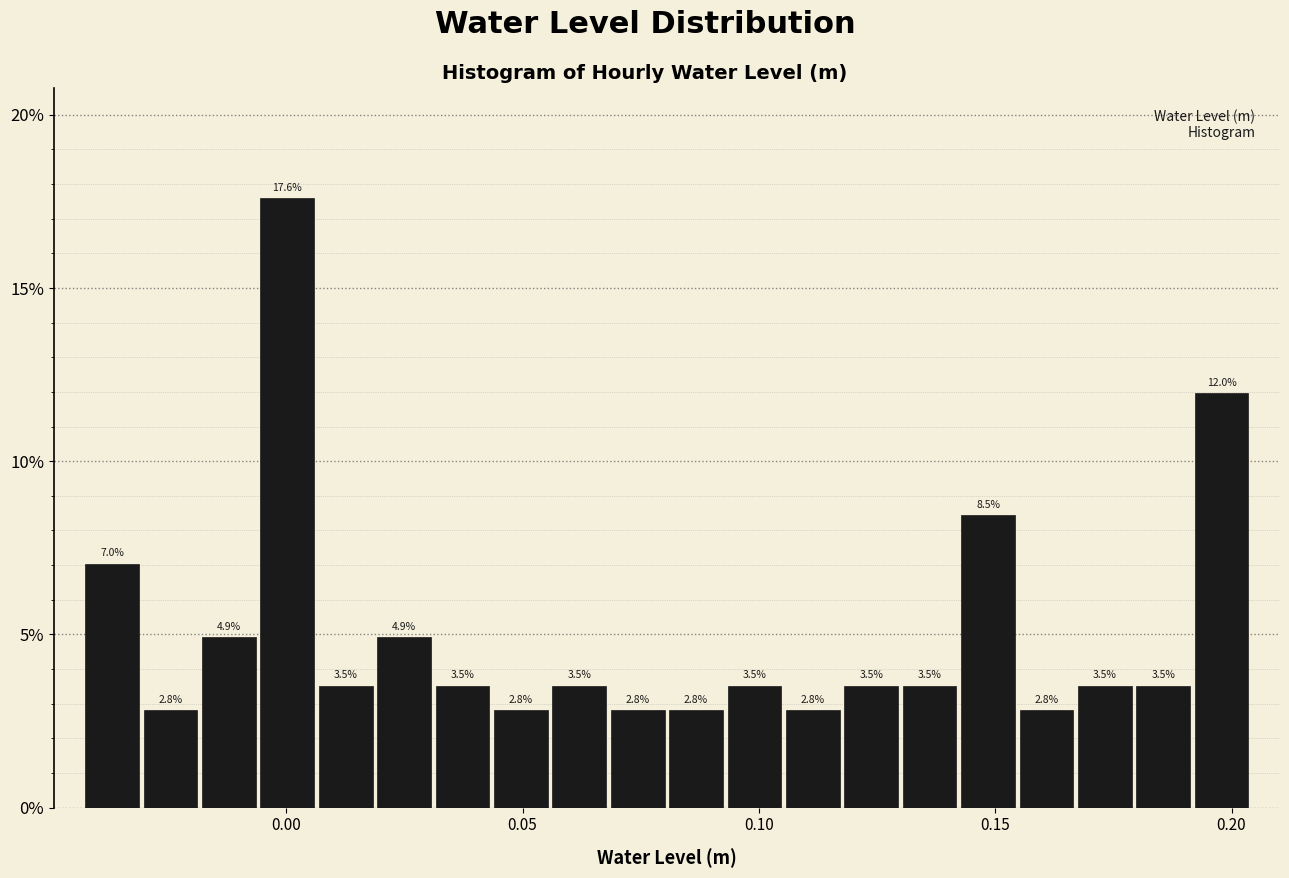

Read against the x-axis, roughly where is the centre of the tallest bar?

0.000